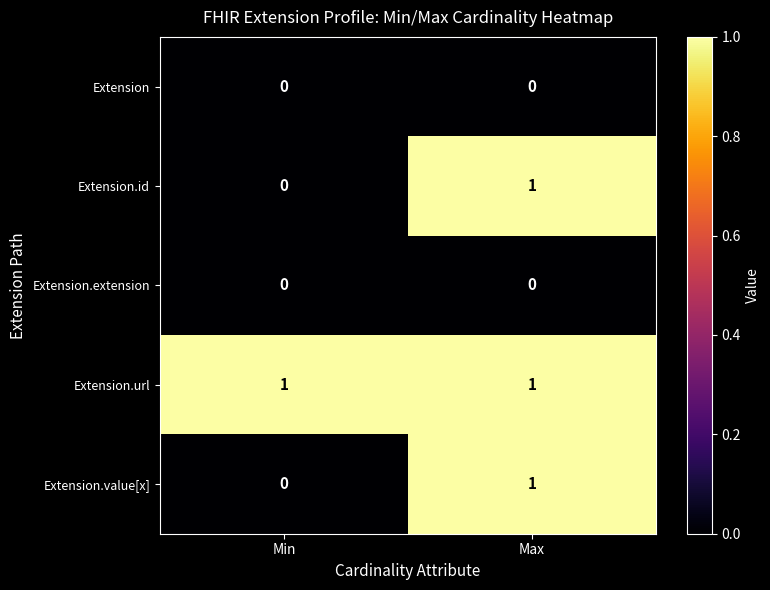

The value of Extension.id at Min is 1. True or false?

False